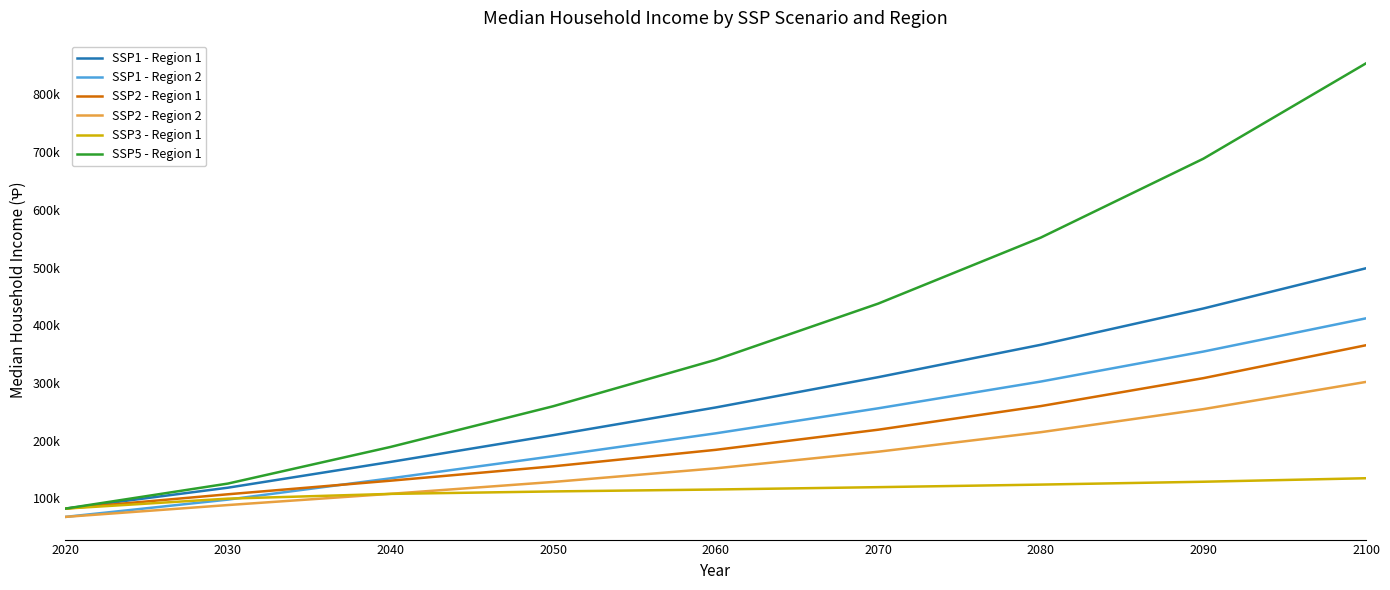

At which label does SSP1 - Region 1 reach its minimum?

2020